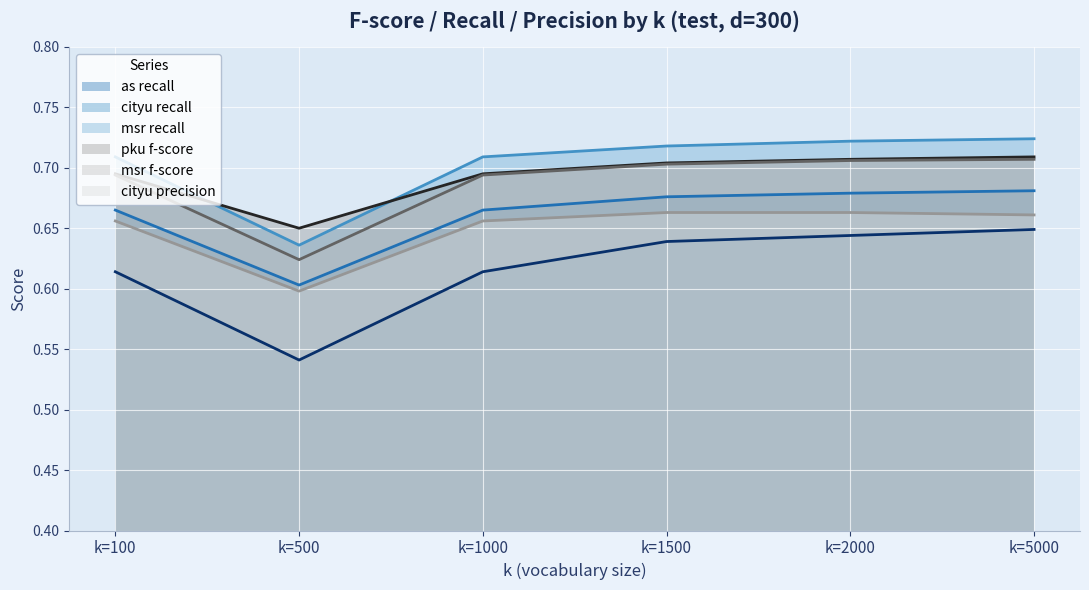

True or false: cityu recall has more than 0 interior local peaks.

False